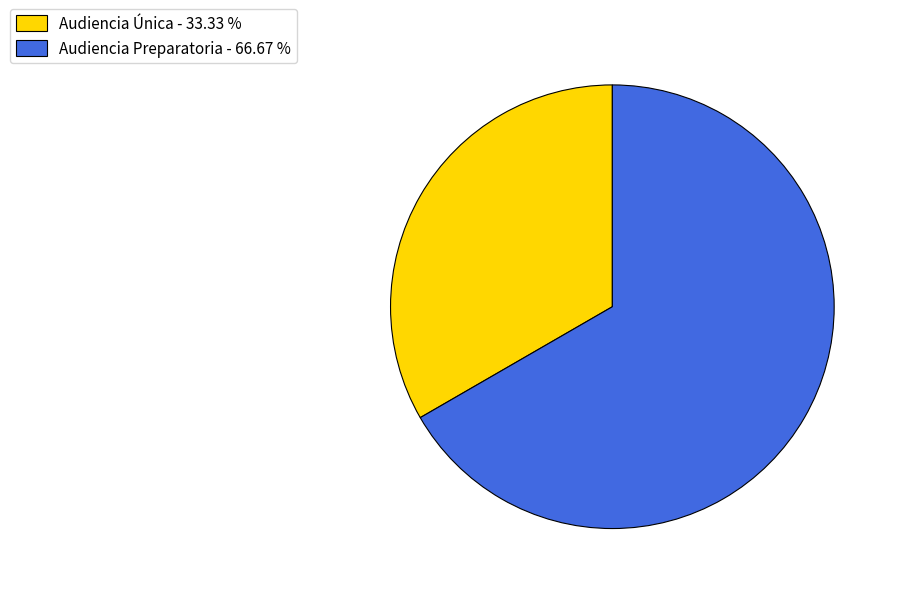

Rank the categories by value from lowest to highest.

Audiencia Única, Audiencia Preparatoria